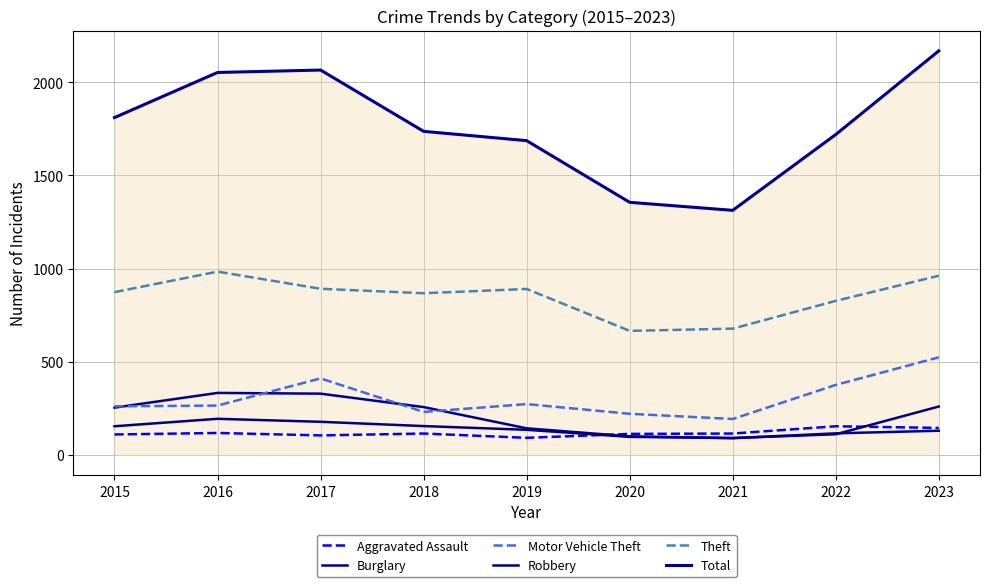

What is the average value of the Aggravated Assault series?

119